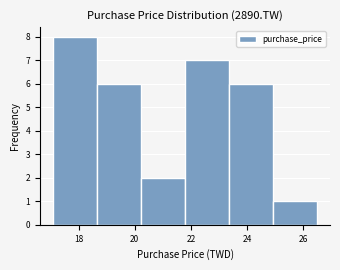

How tall is the bar that spans 21.8 to 23.4 on the x-axis? Neither the bar edges nor the heights are printed on the chart, so give them approximately, as read against the axes.

7